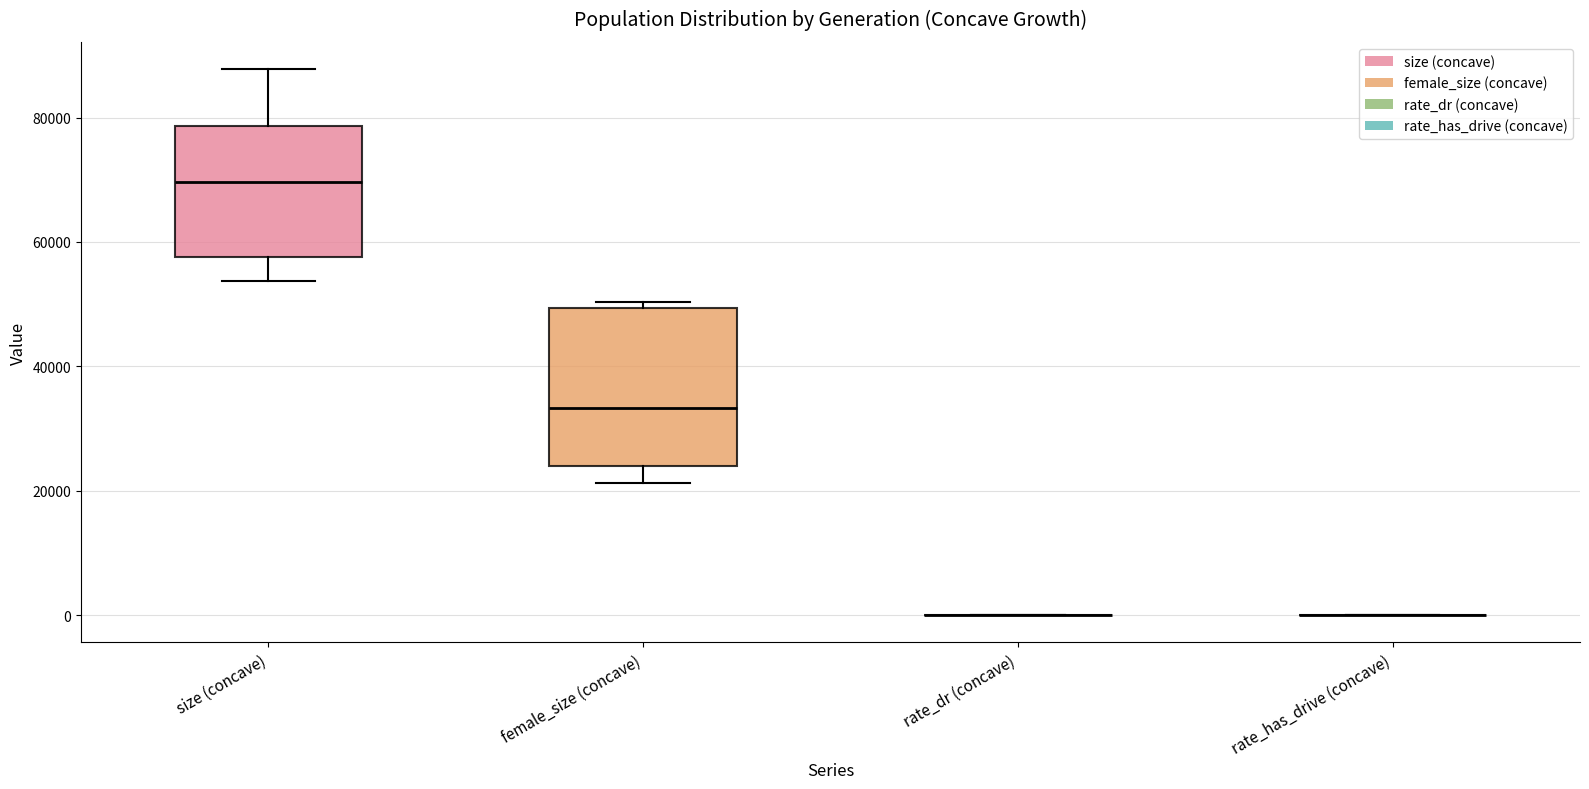

Which box is the tallest, from its lower edge to its upper edge?

female_size (concave)